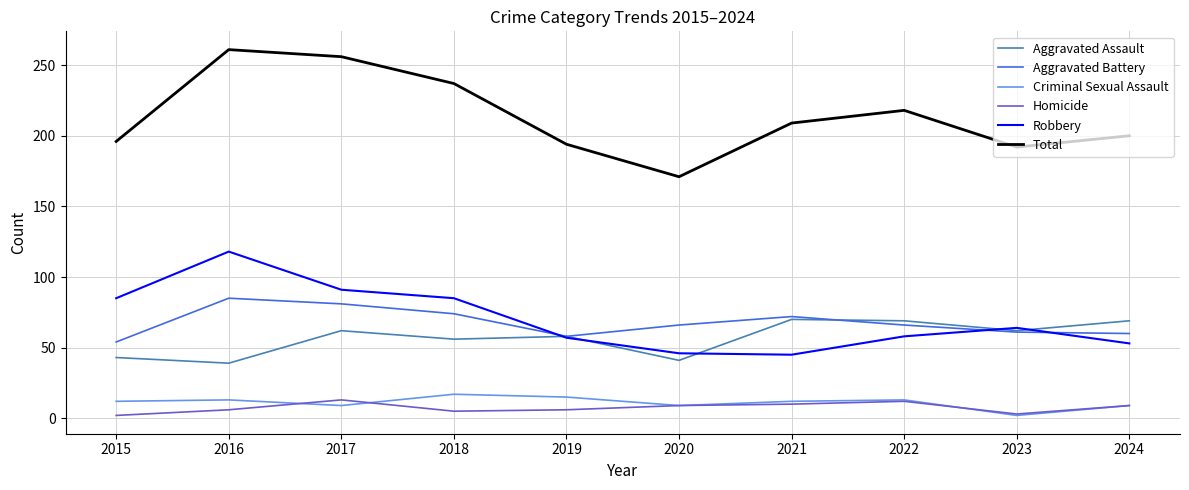

What is the difference between the Homicide values at 2021 and 2015?

8